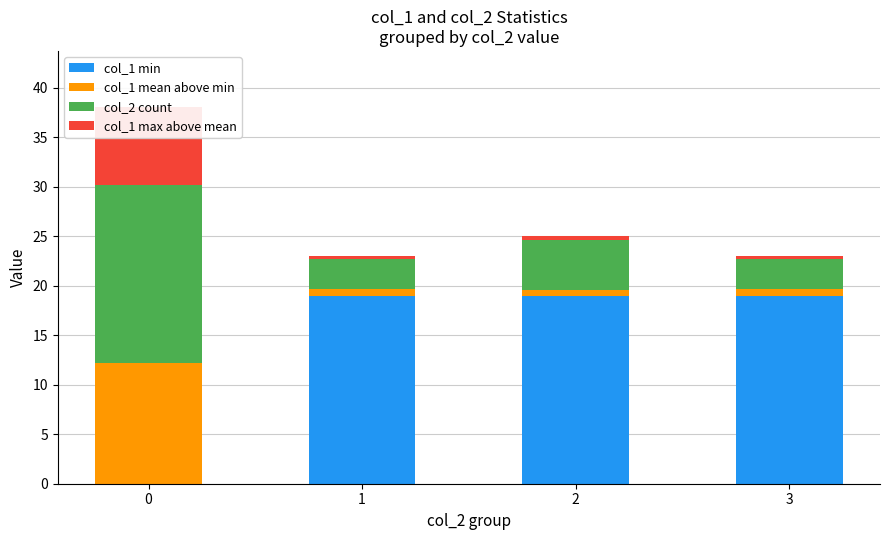

True or false: col_1 mean above min has a value of 0.2 at 3.

False